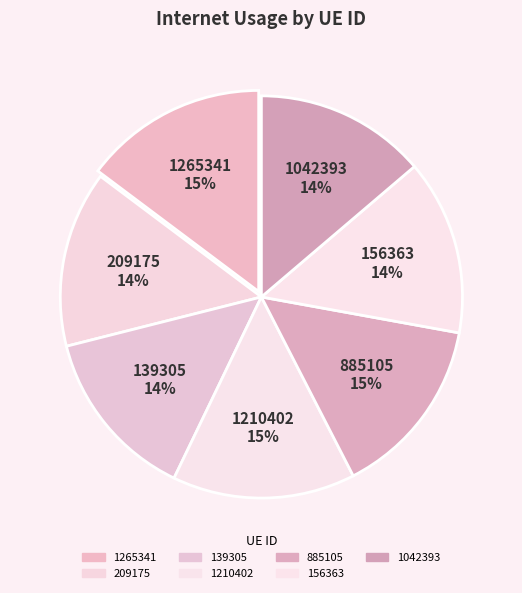

How many slices are in this pie chart?

7